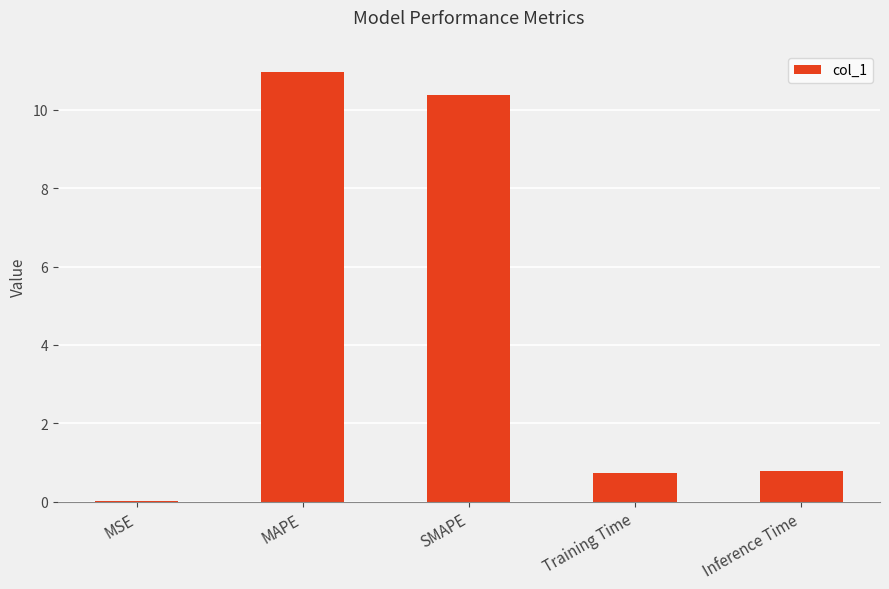

Between MSE and Training Time, which is larger?

Training Time